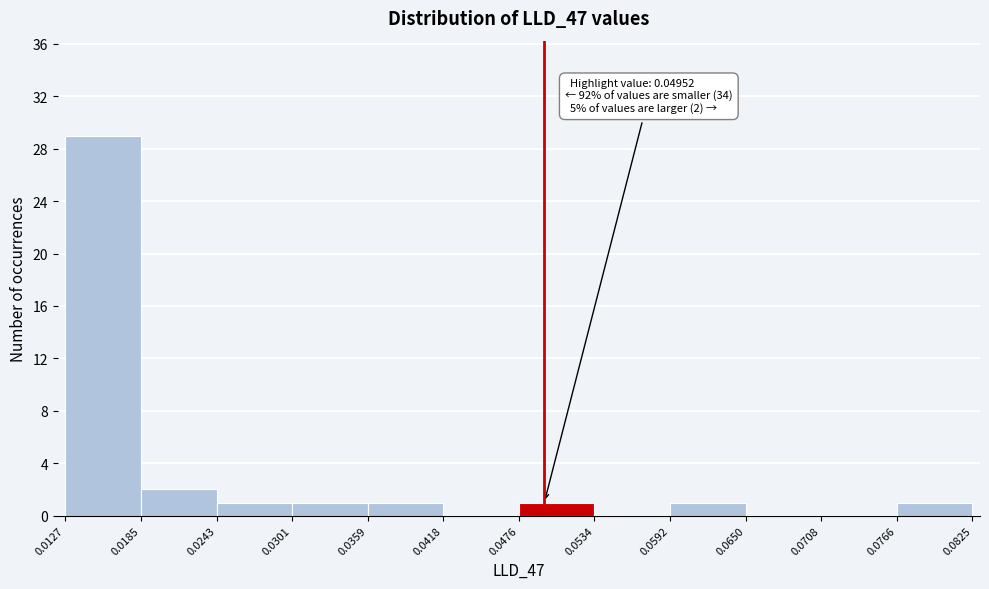

Over which range of the x-axis is the bar tallest?

0.0127 to 0.0185